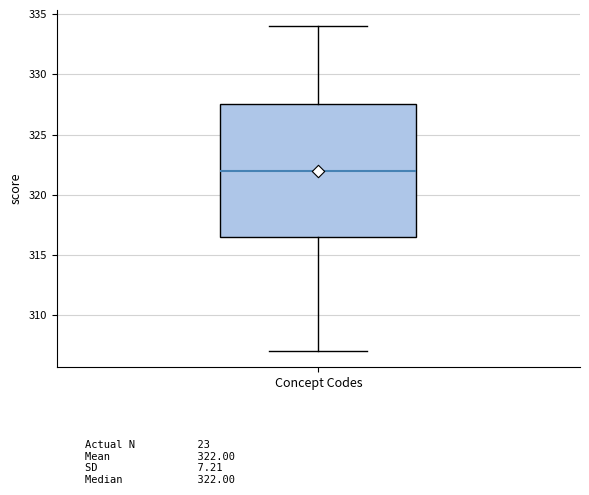

Read this box plot against the y-axis: the position of the median line, the range covered by the box, and the ends of both whiskers. The values are not printed on the chart, so give them approximately, as read against the axis.

median 322.0, box 316.5 to 327.5, whiskers 307.0 to 334.0